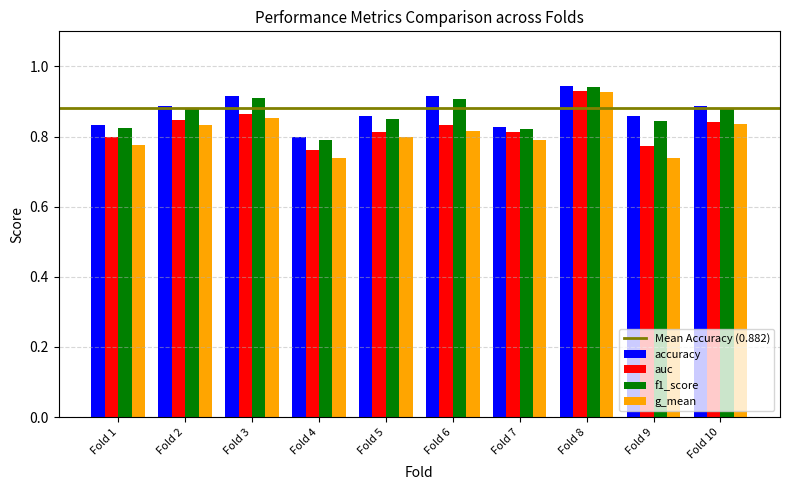

Count the auc values in the range 0 to 1.

10